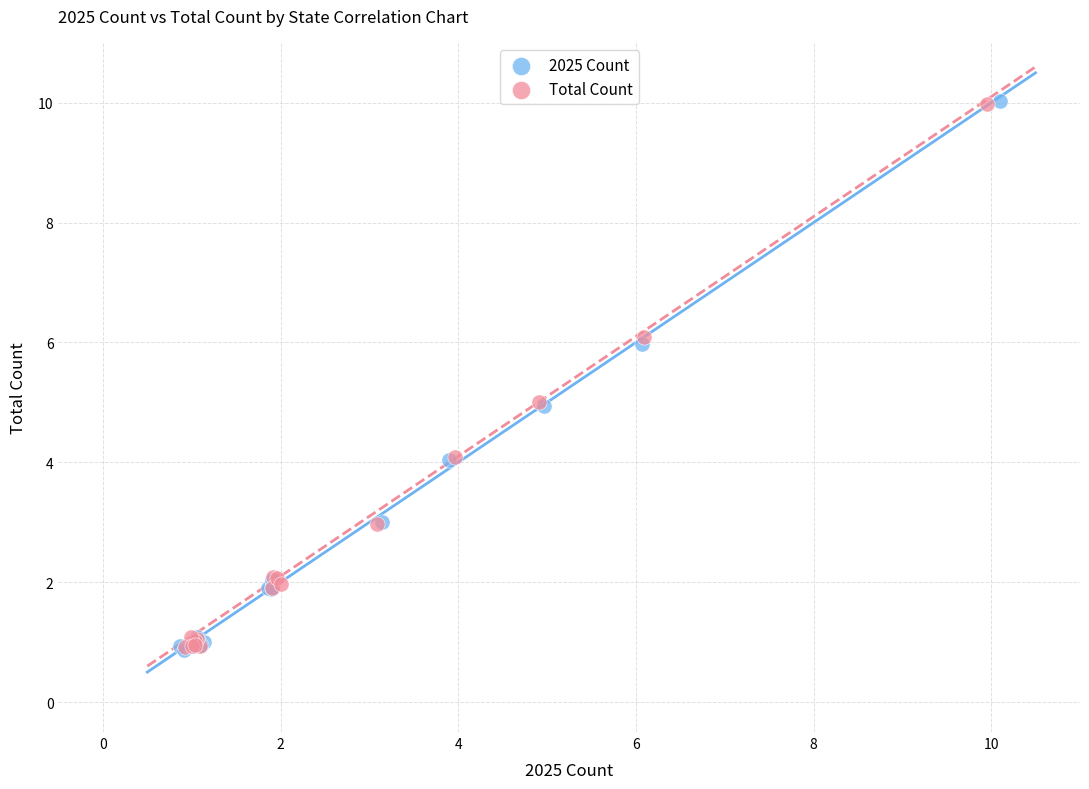

Which series has the largest Y range (max minus min)?

2025 Count